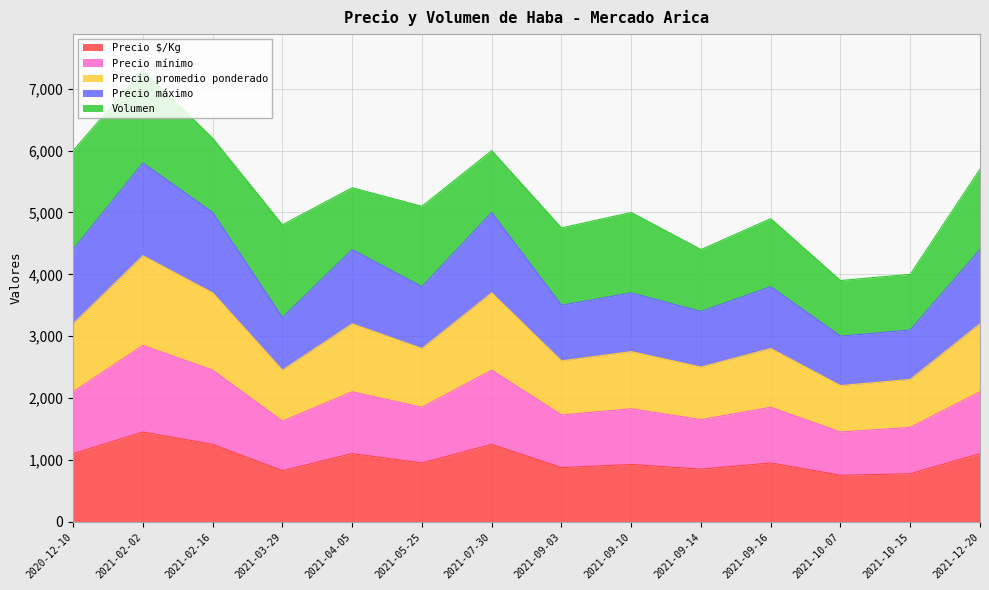

Does the chart display data point markers on the line(s)?

No